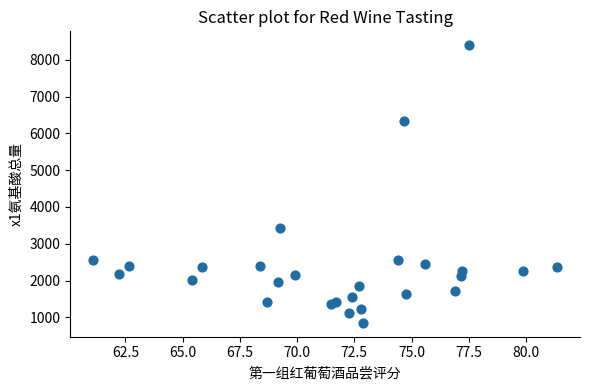

What Y value in the scatter plot is closest to 4624?

3434.2